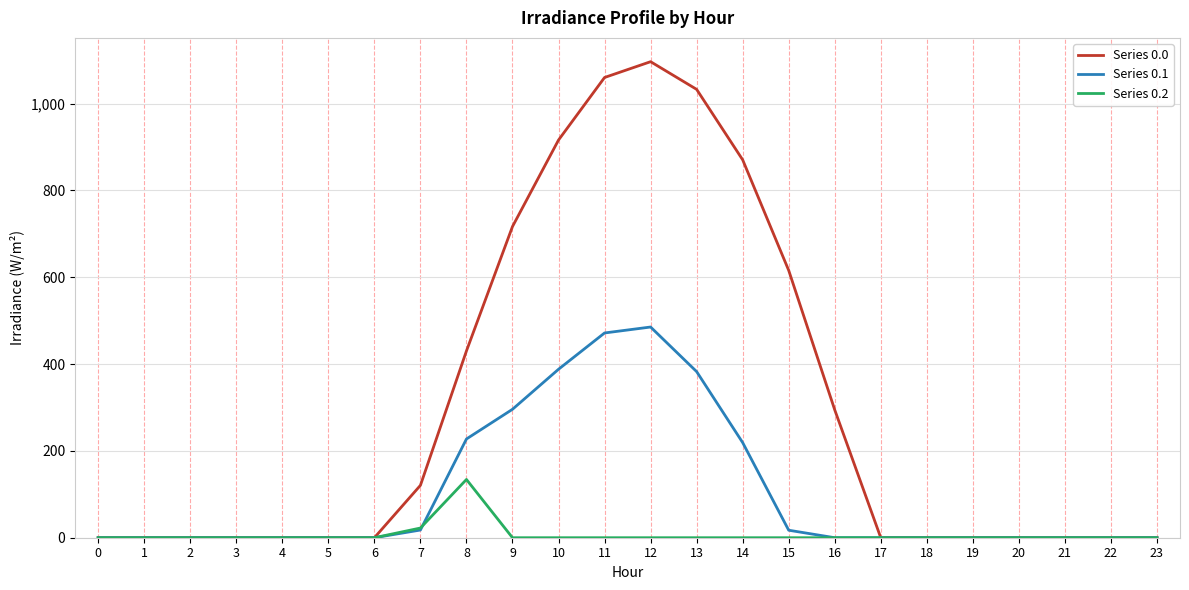

List the series in order of their overall mean, lowest first.

Series 0.2, Series 0.1, Series 0.0